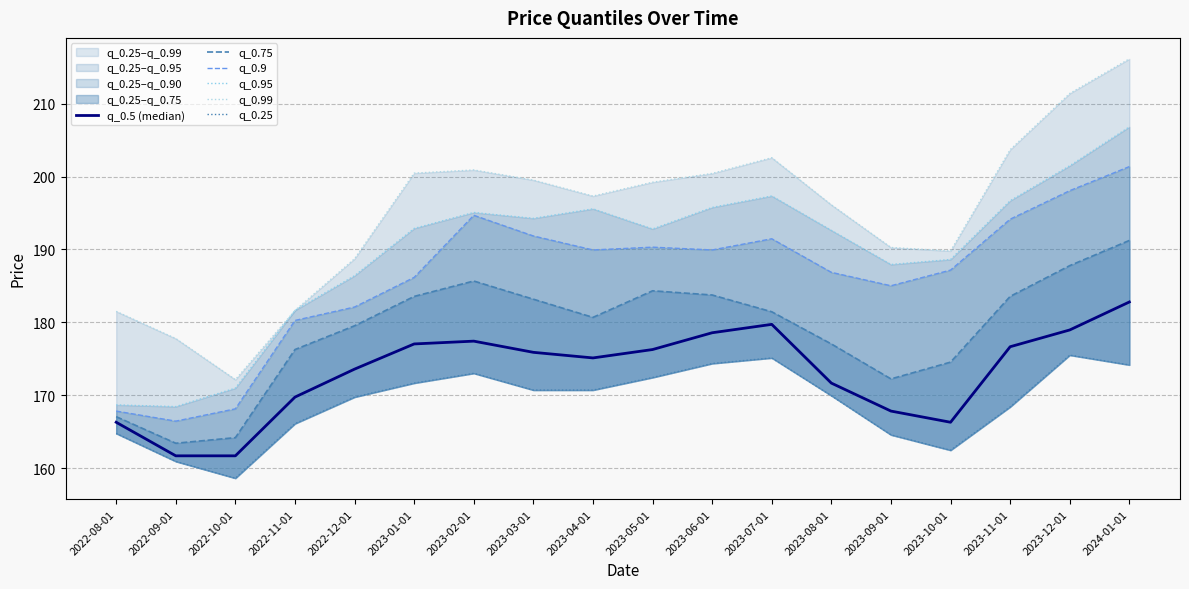

What is the sum of the q_0.9 values at 2023-05-01 and 2023-03-01?

382.2